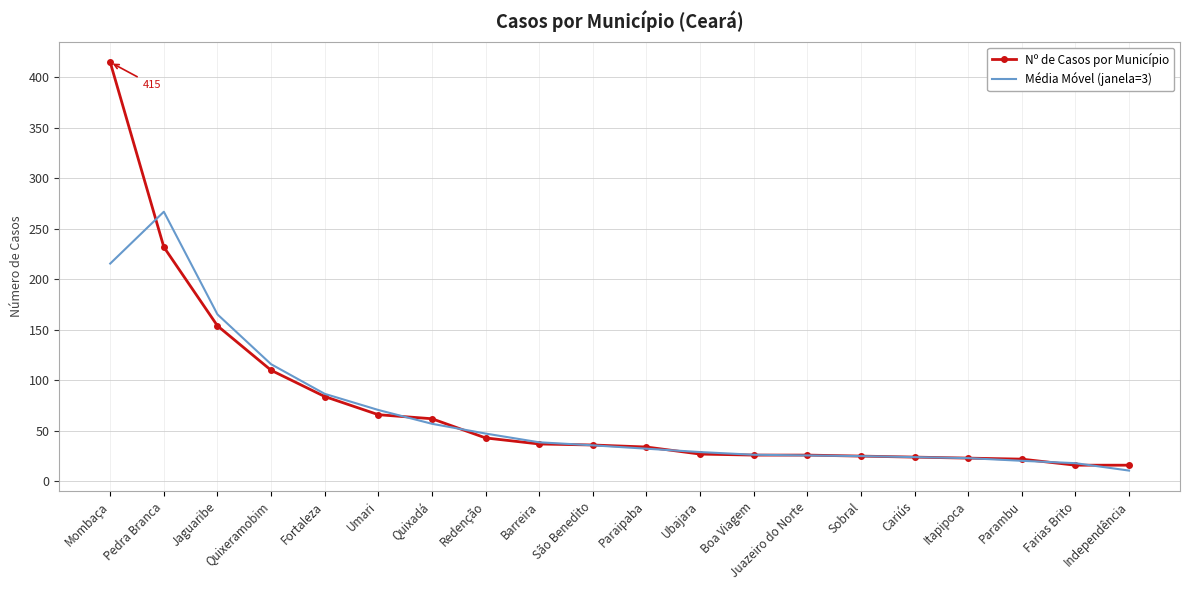

What is the total value across all series at Independência?

26.7